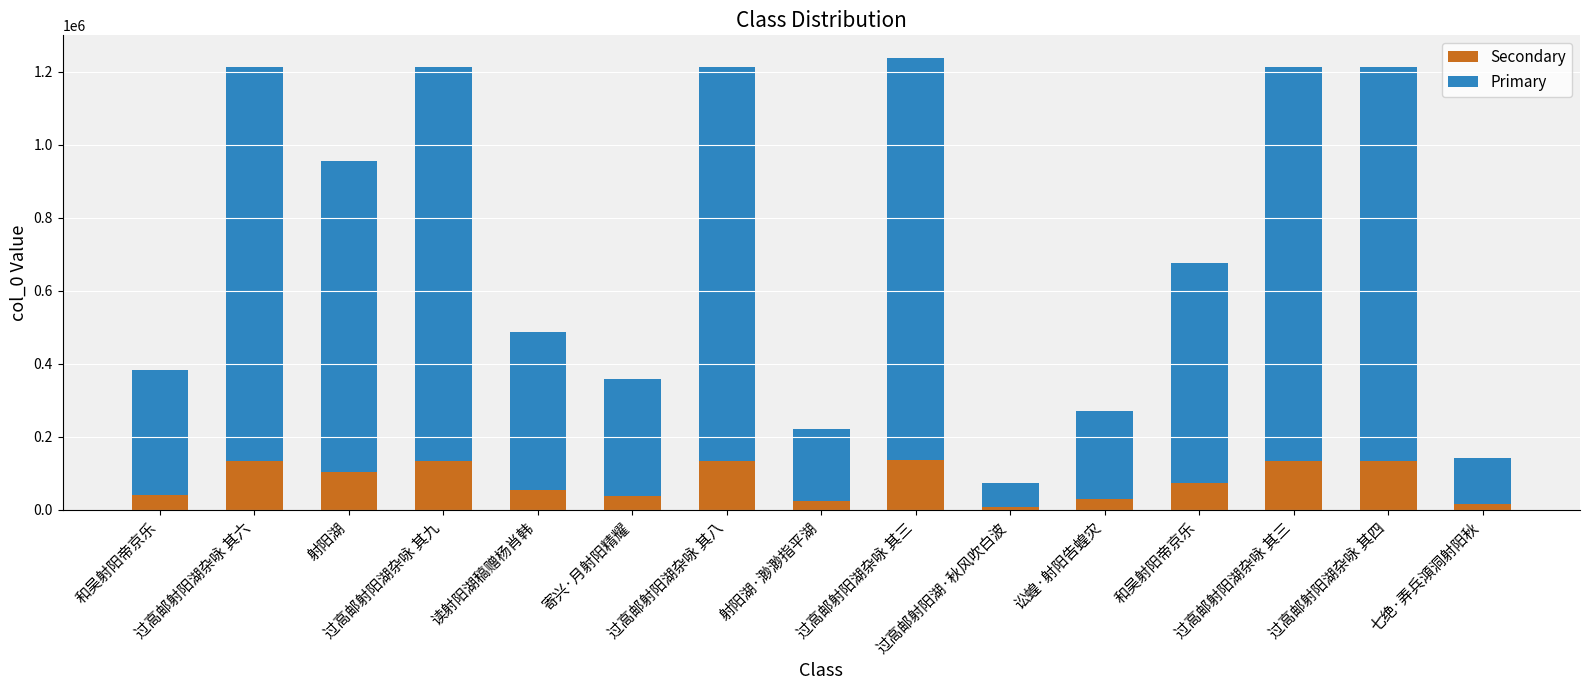

How many data points does each series have?

15